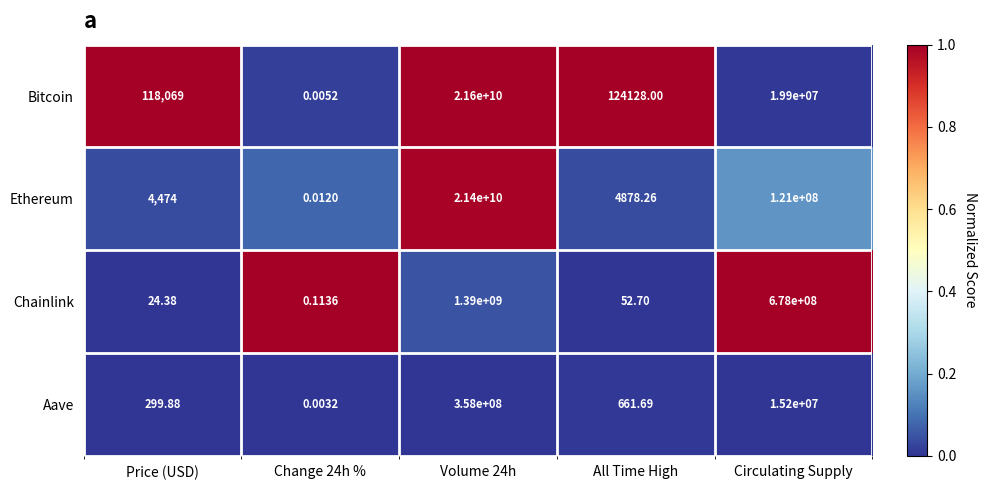

Between Price (USD) and Change 24h %, which series saw the biggest shift?

Bitcoin